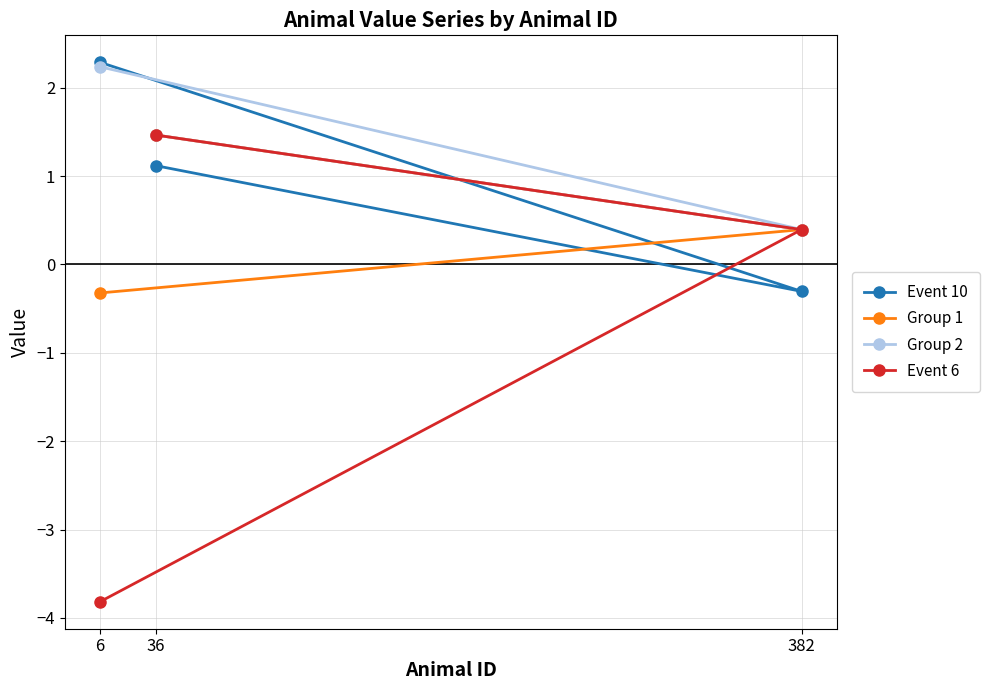

Between 382 and 6, which series saw the biggest shift?

Event 6